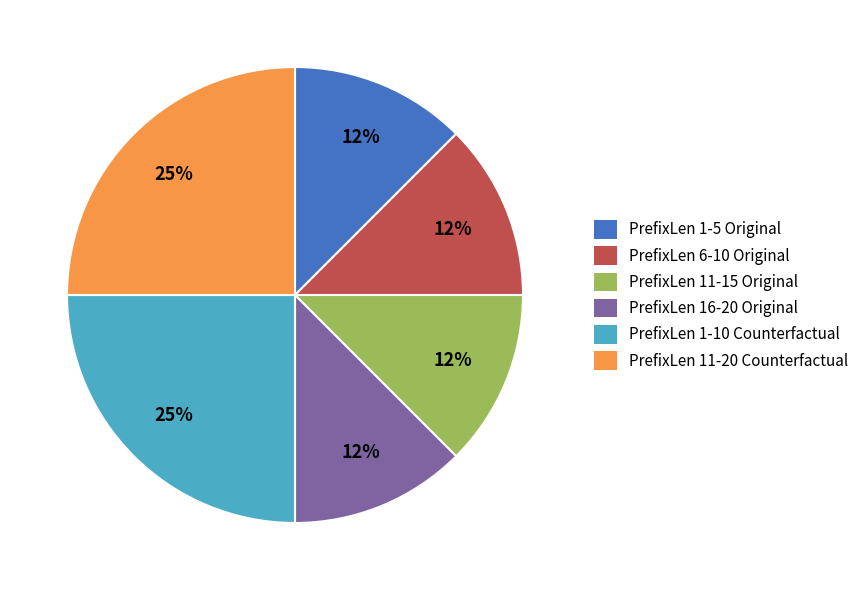

To the nearest percent, what is the average slice percentage?

17%